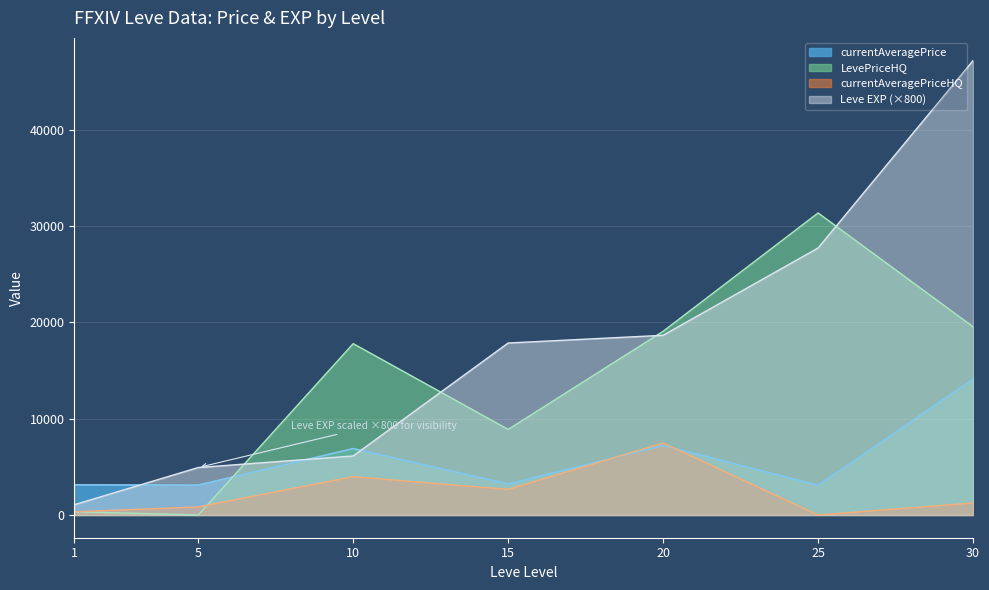

True or false: currentAveragePrice and LevePriceHQ cross at least once.

True